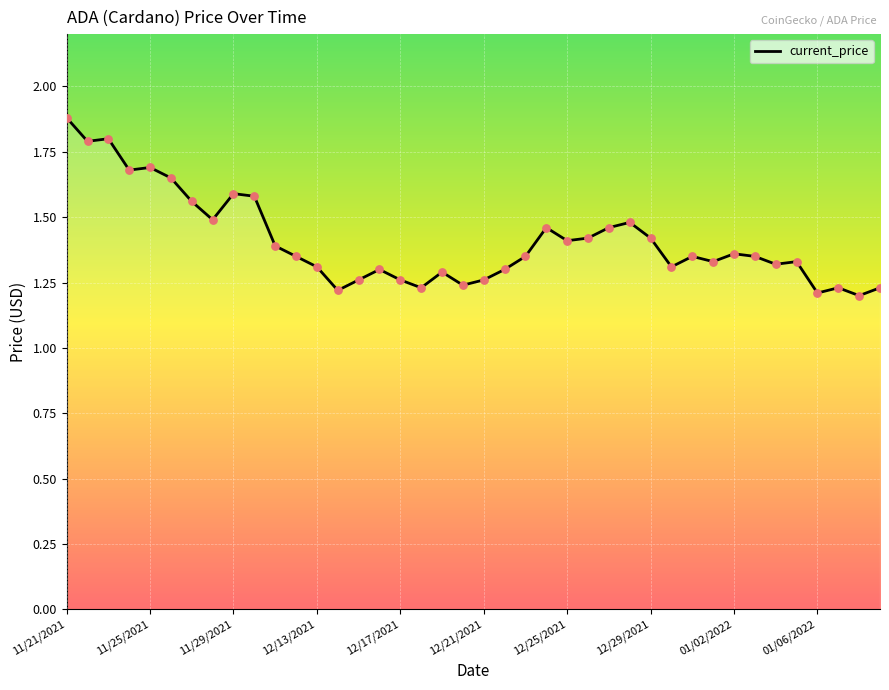

What is the greatest value displayed?

1.9